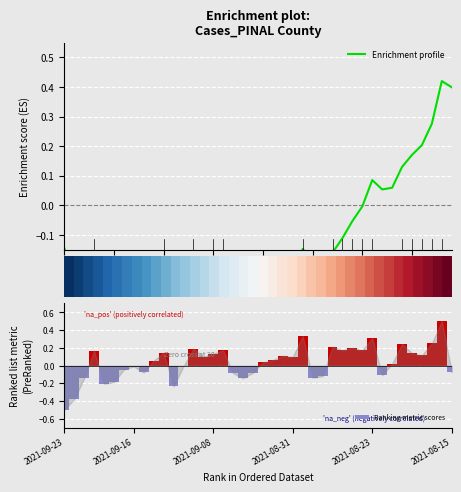

What is the lowest value of the Ranking metric scores series?

-0.5